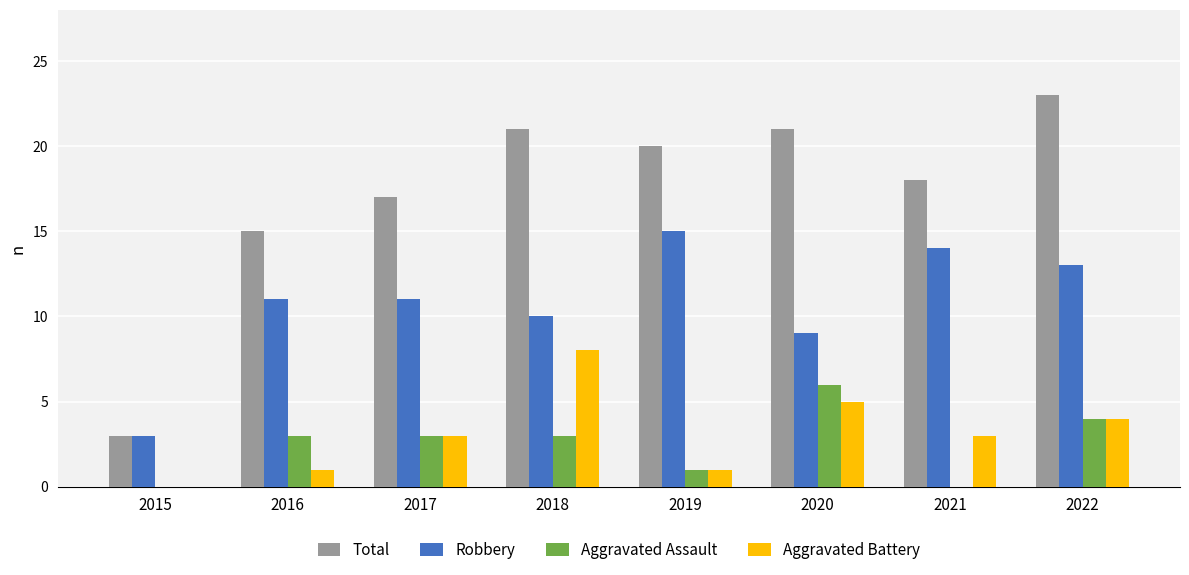

What is the greatest value displayed?

23